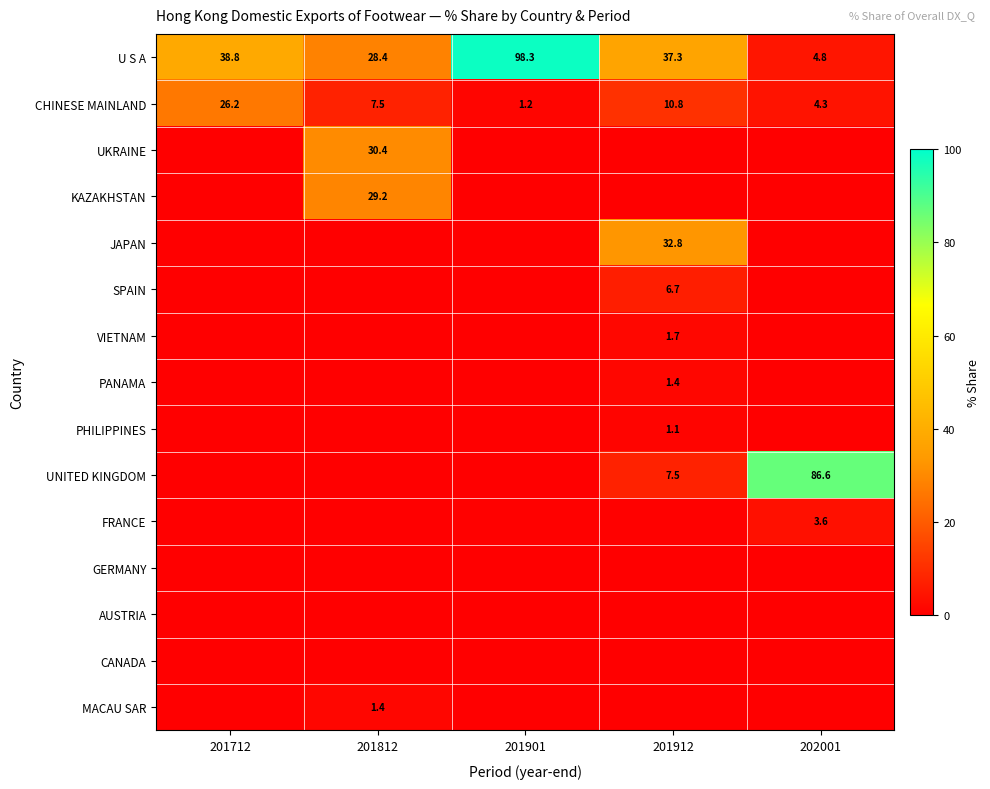

Is it true that CHINESE MAINLAND equals 3.9 at 201812?

False